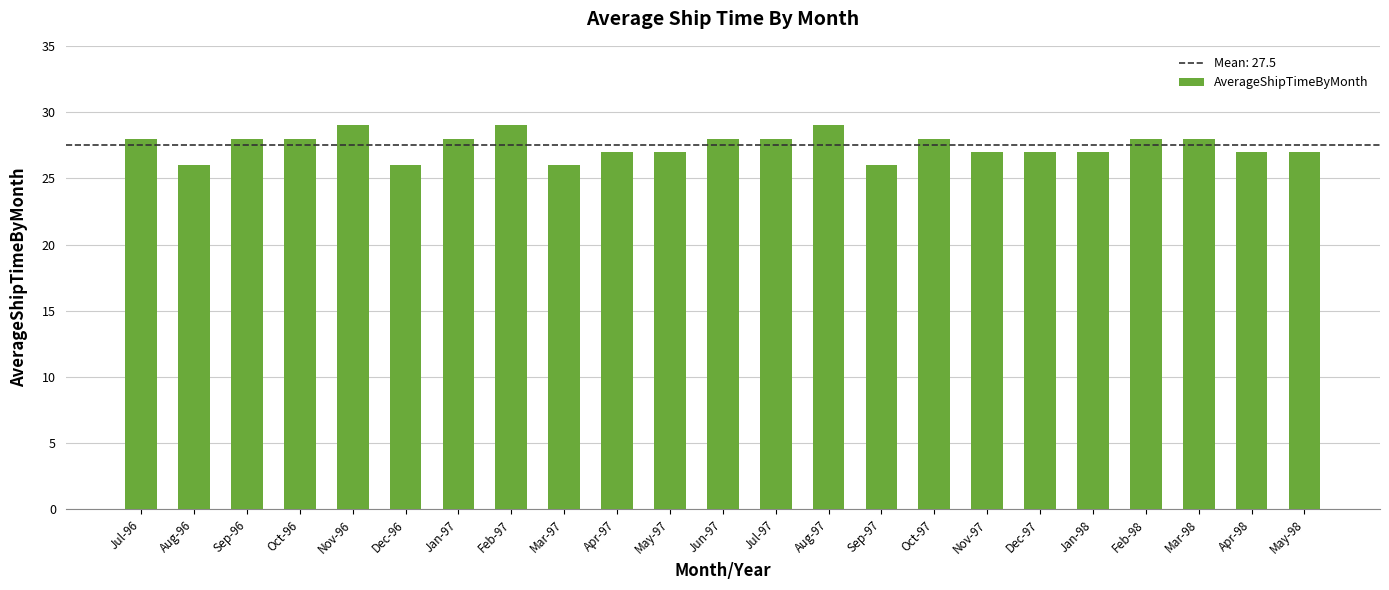

The chart shows a value of 45 at Nov-97. True or false?

False